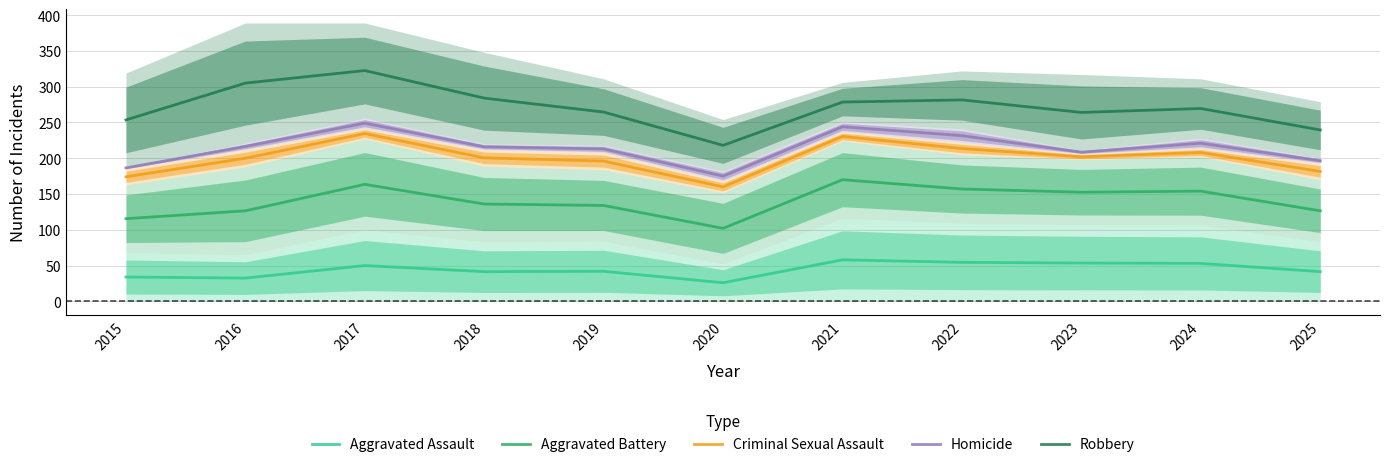

Is it true that Criminal Sexual Assault equals 272.5 at 2020?

False